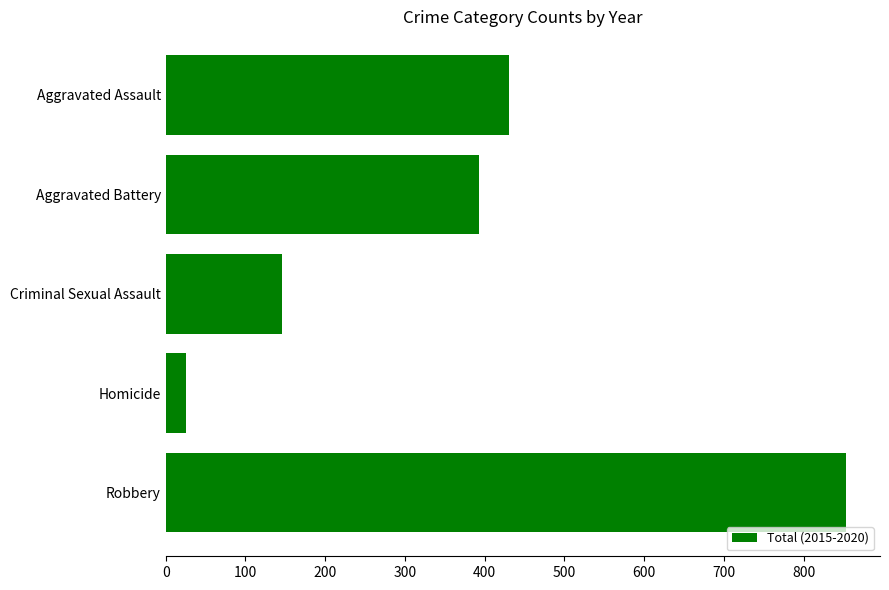

Reading bottom to top, transcribe all the data shown in this chart.

853	26	146	393	430